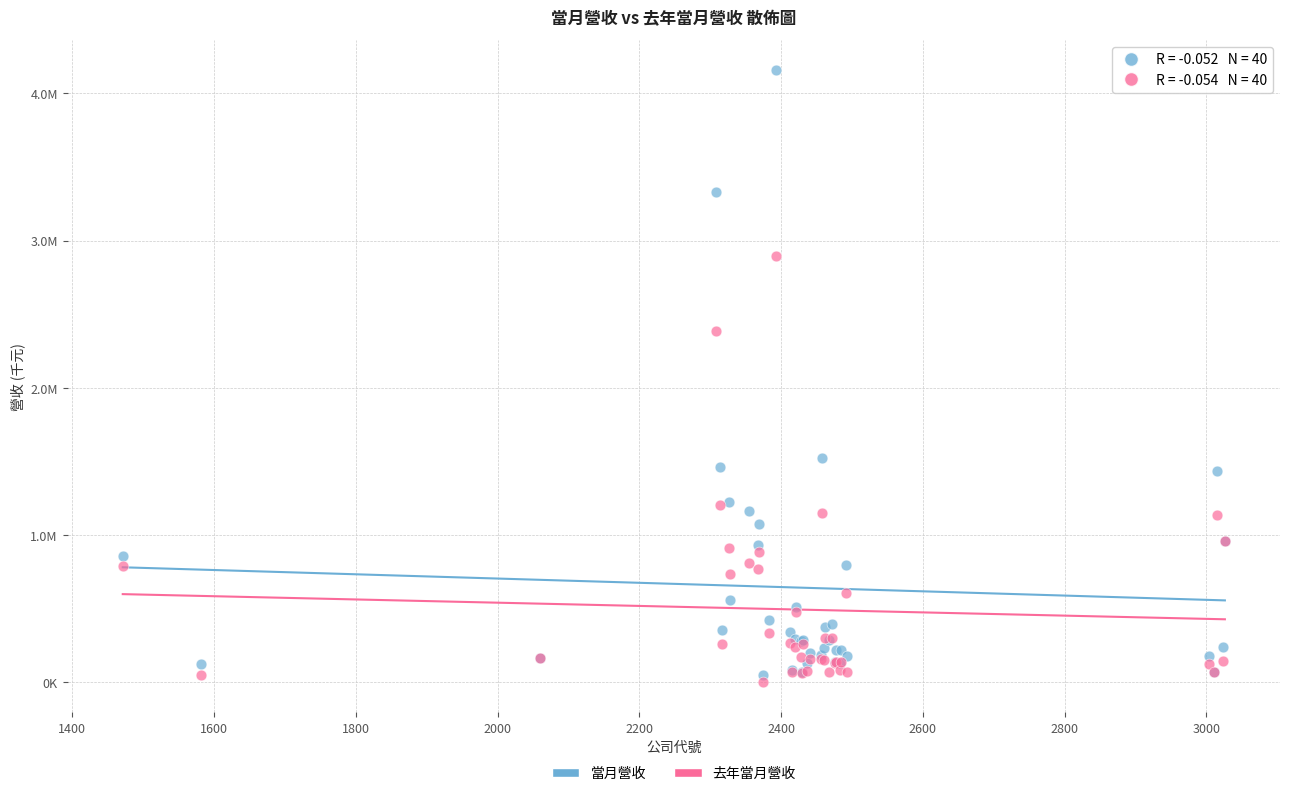

Which series reaches the maximum Y coordinate?

當月營收